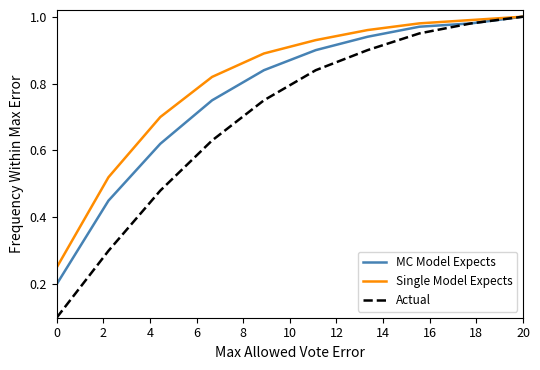

Which series has the widest spread of values?

Actual